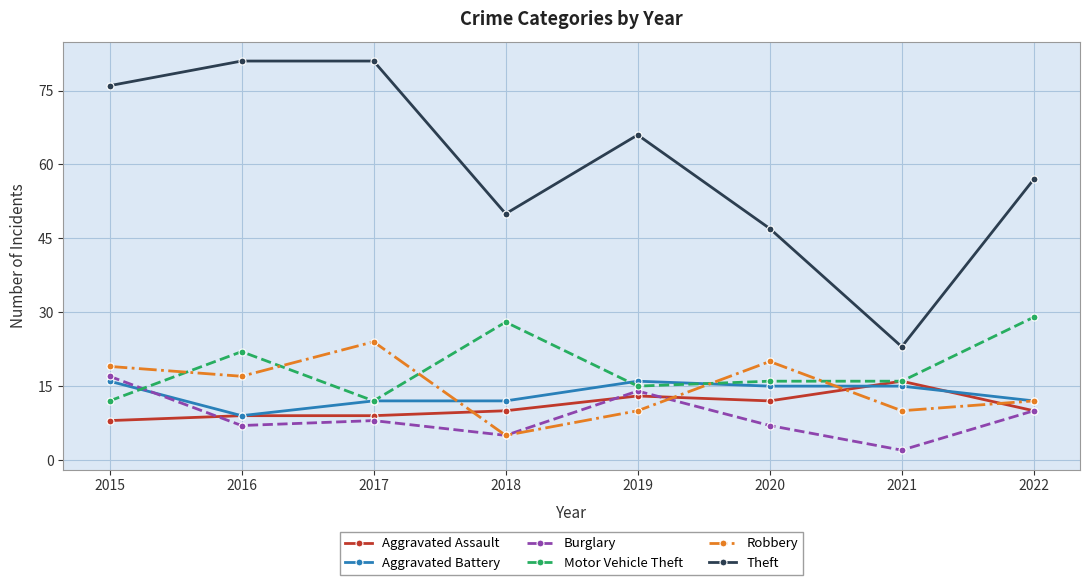

Between 2018 and 2021, which series saw the biggest shift?

Theft